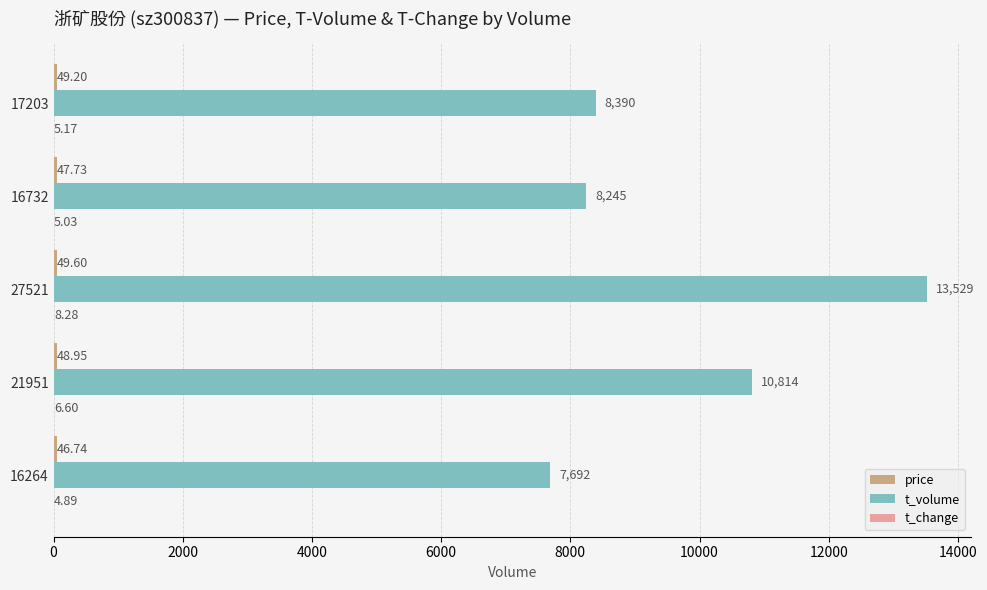

What is the sum of the t_volume values at 17203 and 21951?

19204.0